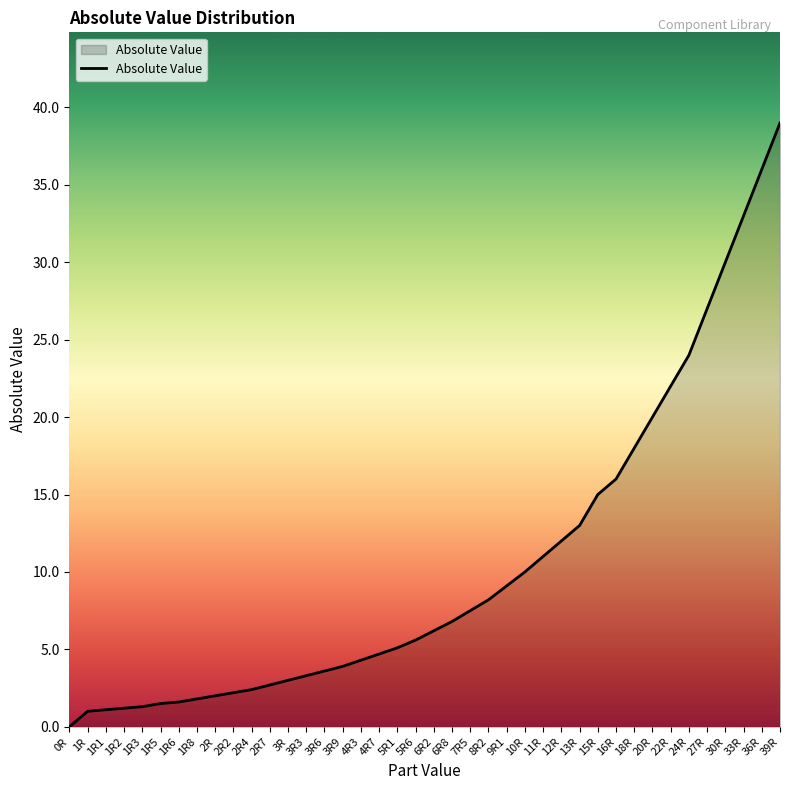

Where does the data first go above 6?

6R2